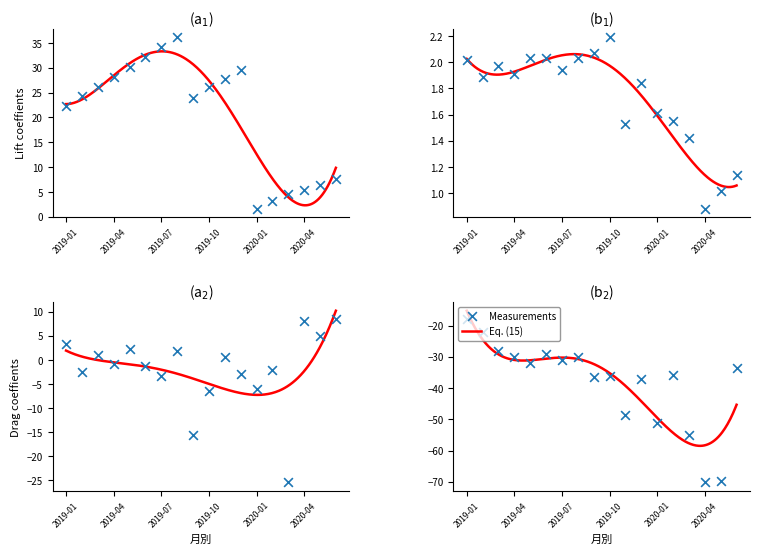

At how many categories does at least one series exceed -4?

18